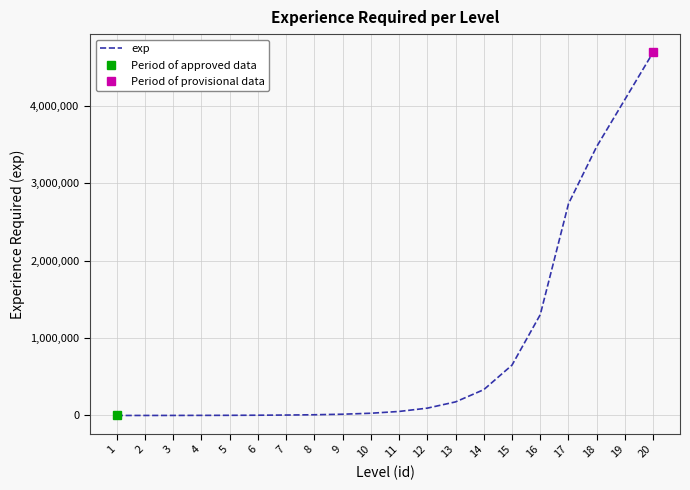

Rank the categories by value from lowest to highest.

1, 2, 3, 4, 5, 6, 7, 8, 9, 10, 11, 12, 13, 14, 15, 16, 17, 18, 19, 20